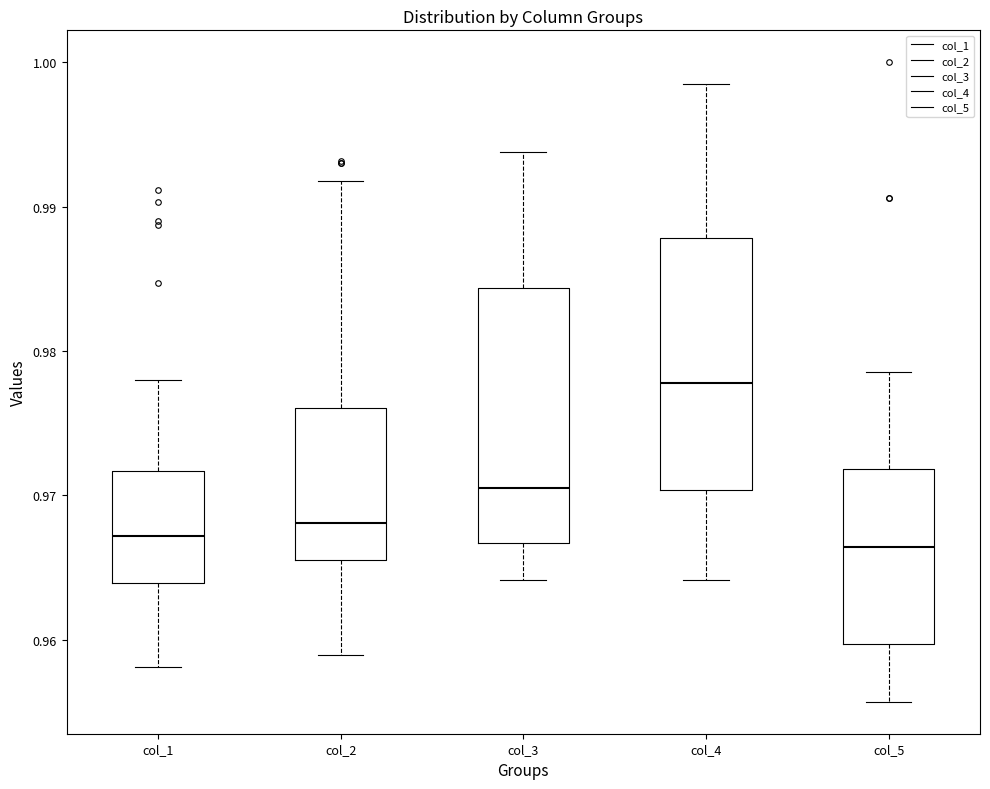

Where does the lower whisker of the box for col_5 end on the y-axis? The values are not printed on the chart, so give them approximately, as read against the axis.

0.956